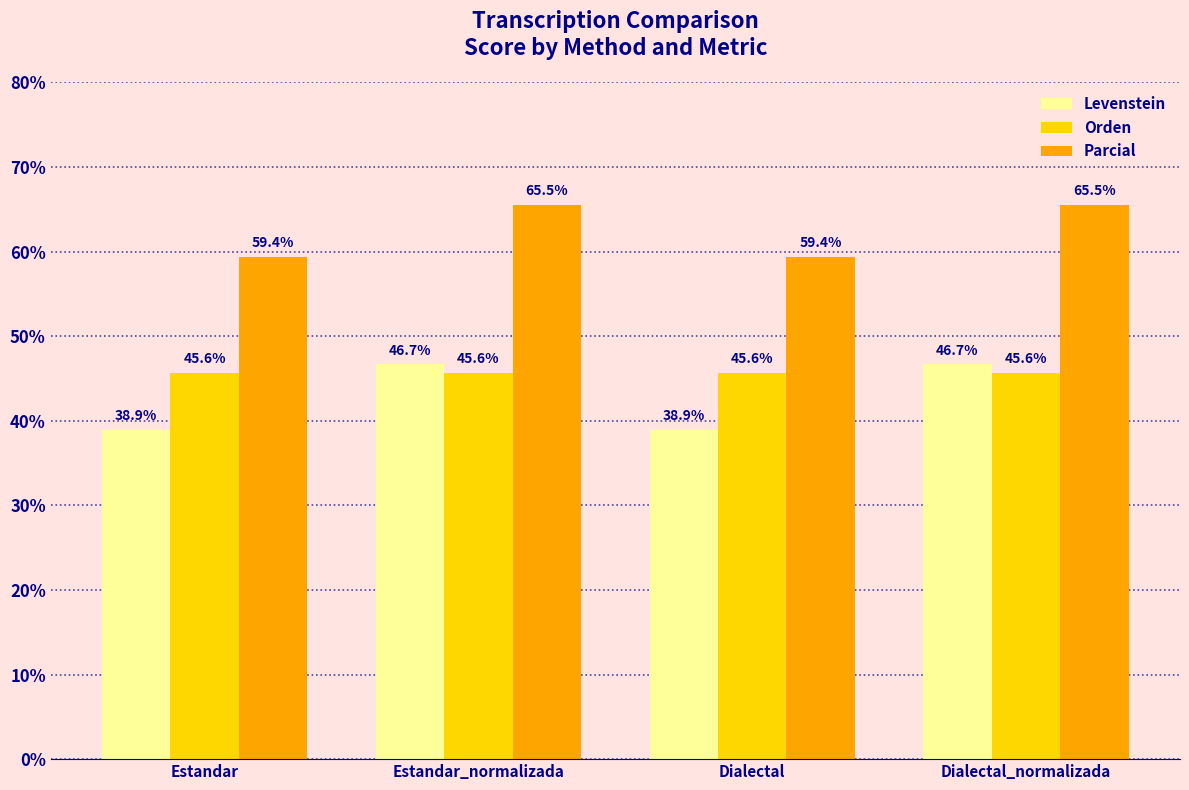

What is the spread (max minus min) of values at Estandar_normalizada?

19.9